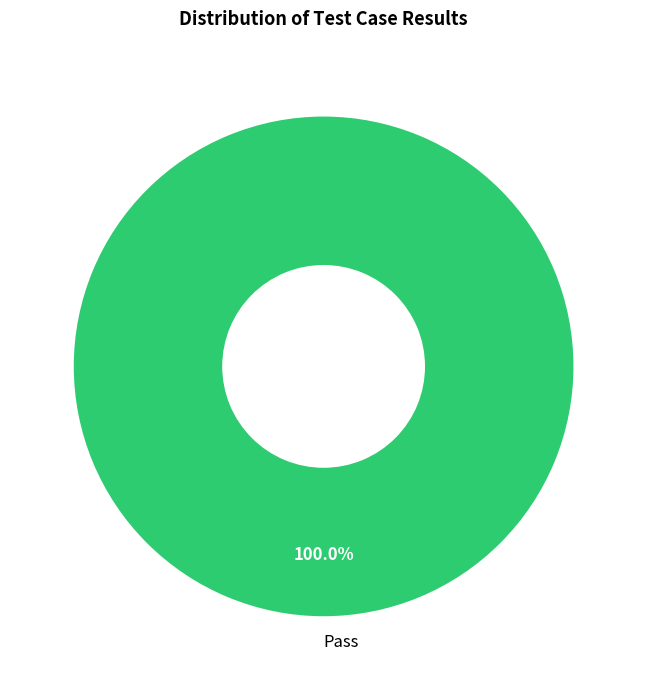

Which category accounts for the majority?

Pass